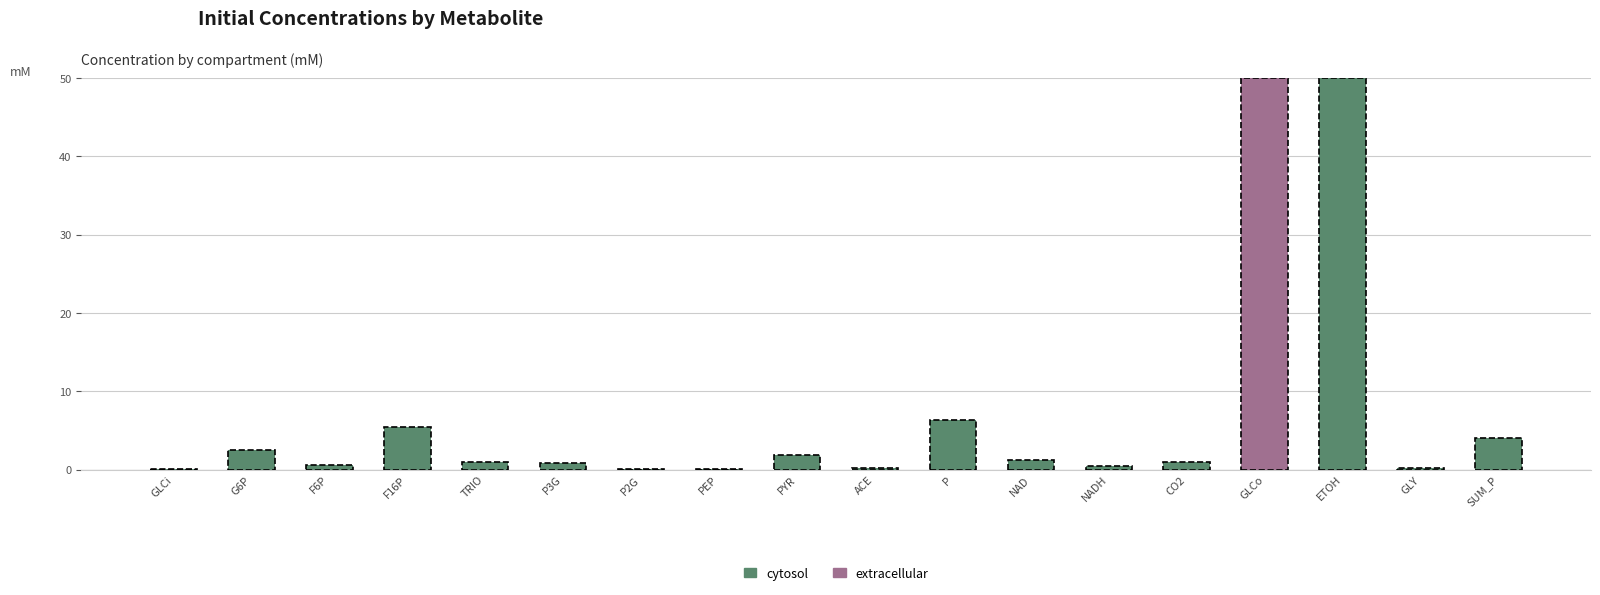

The cytosol series shows 0.0 at GLCo. True or false?

True